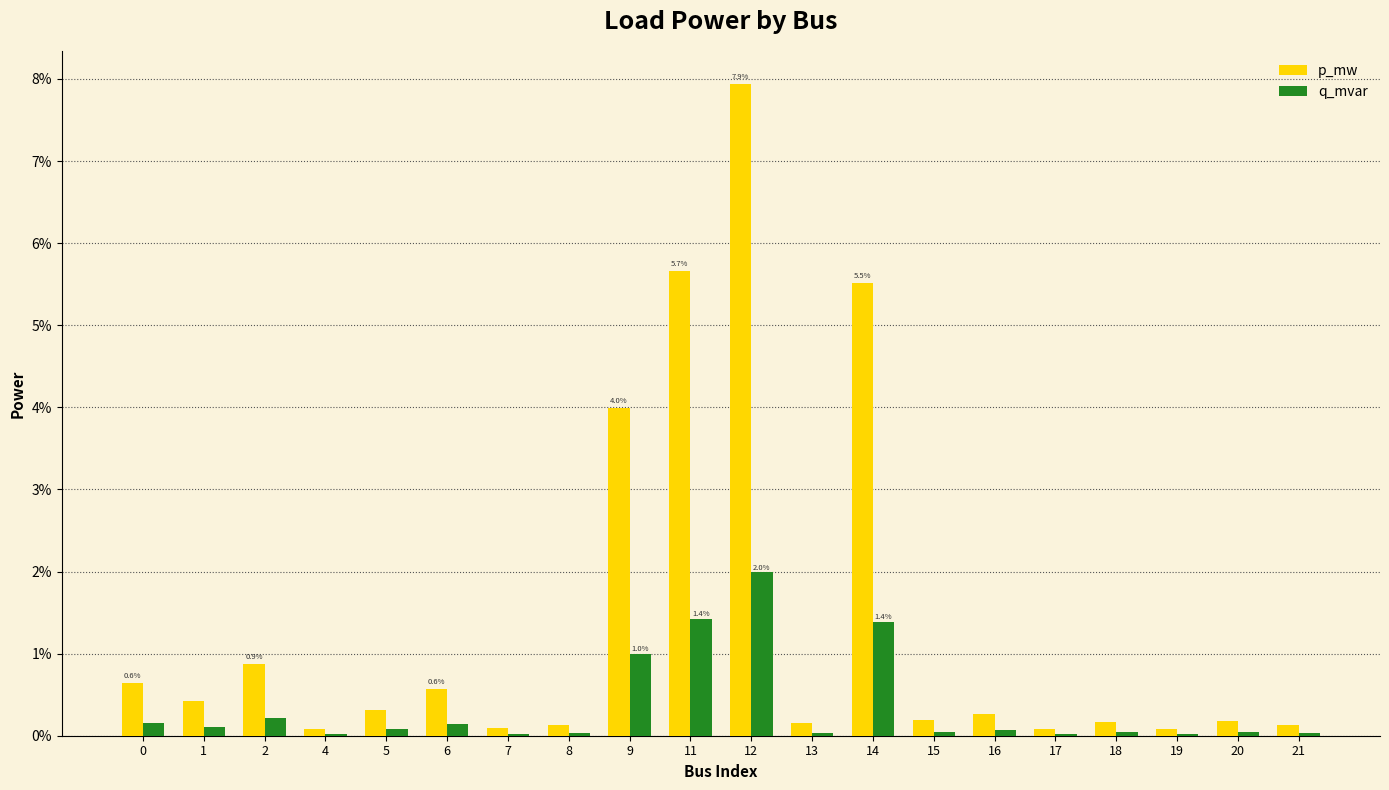

Are the bars horizontal?

No